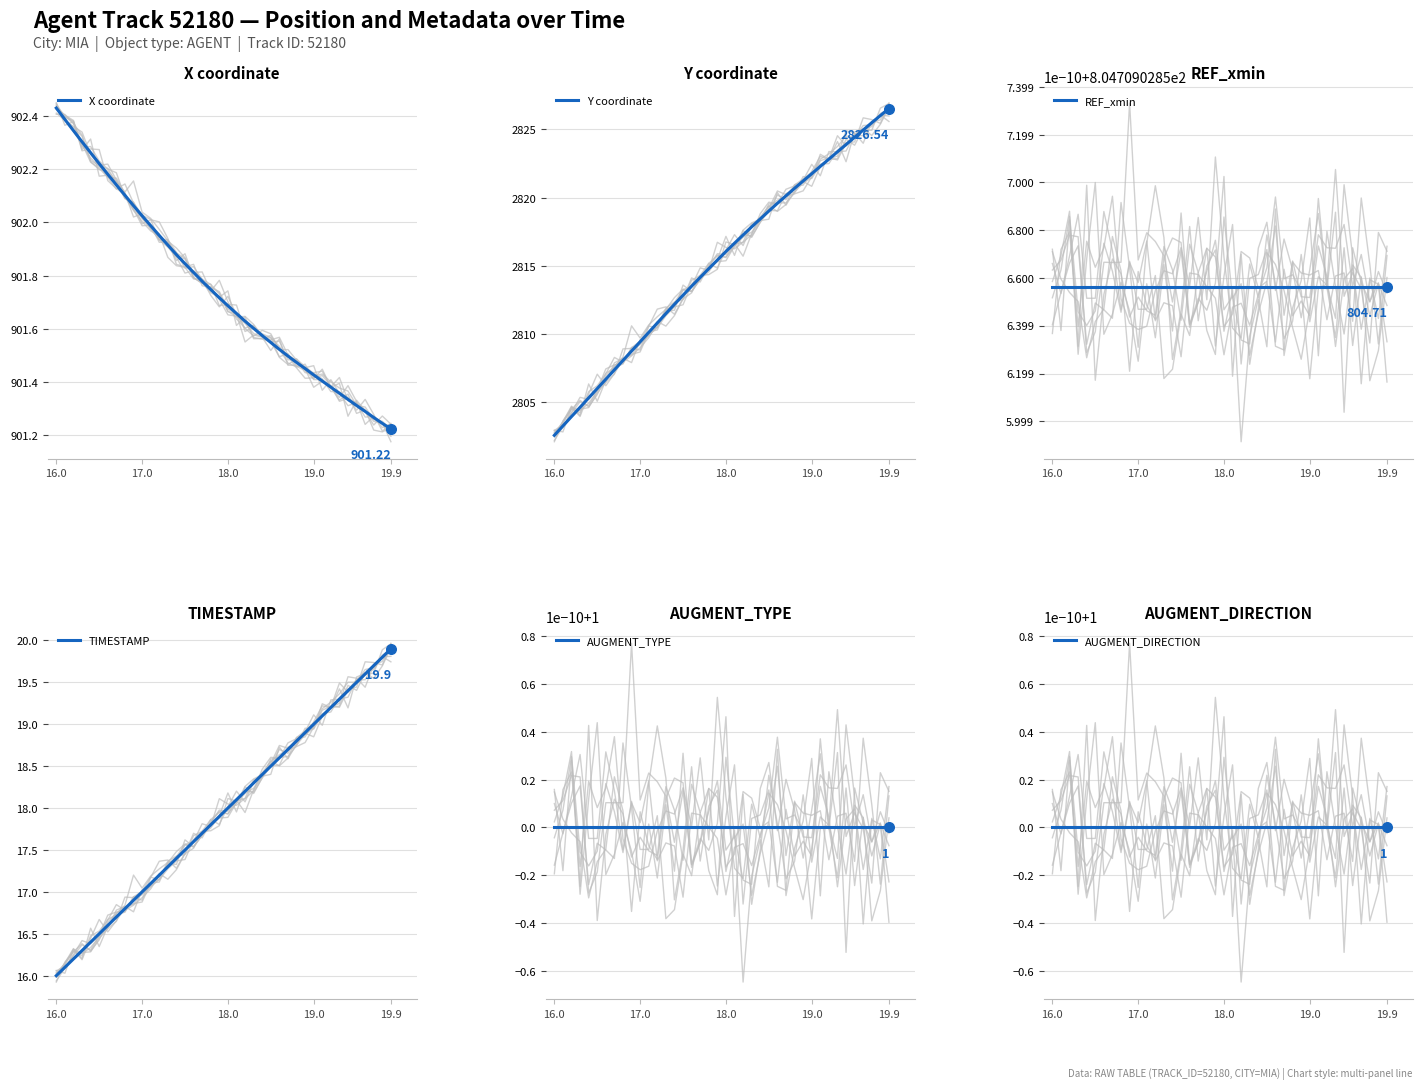

At which category is the sum across all series the highest?

19.9